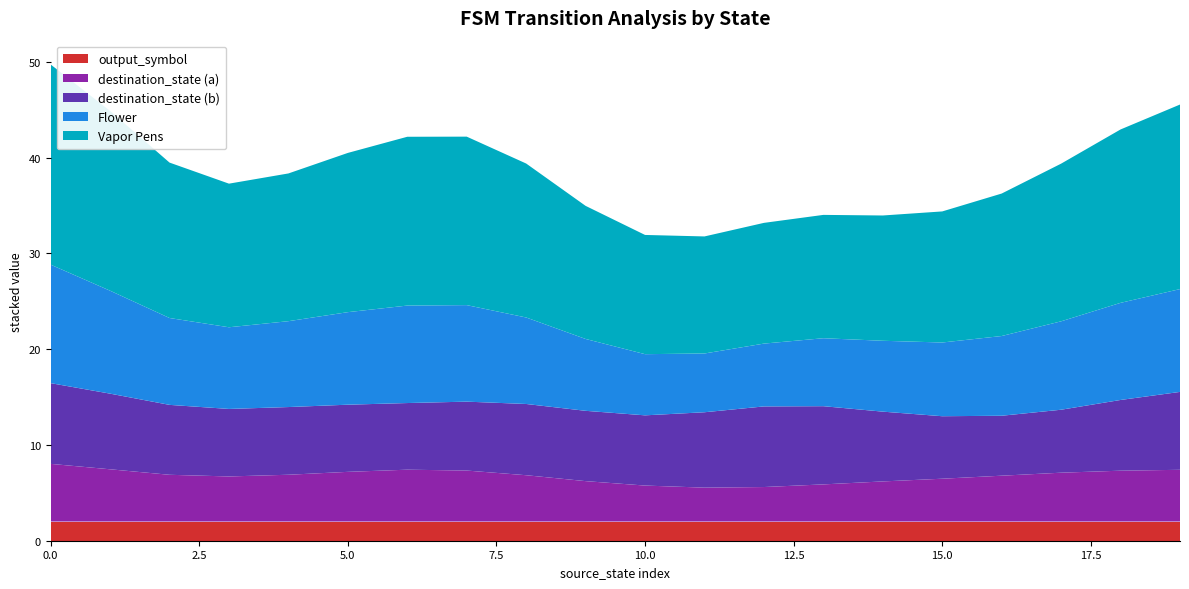

Does the chart have visible grid lines?

No